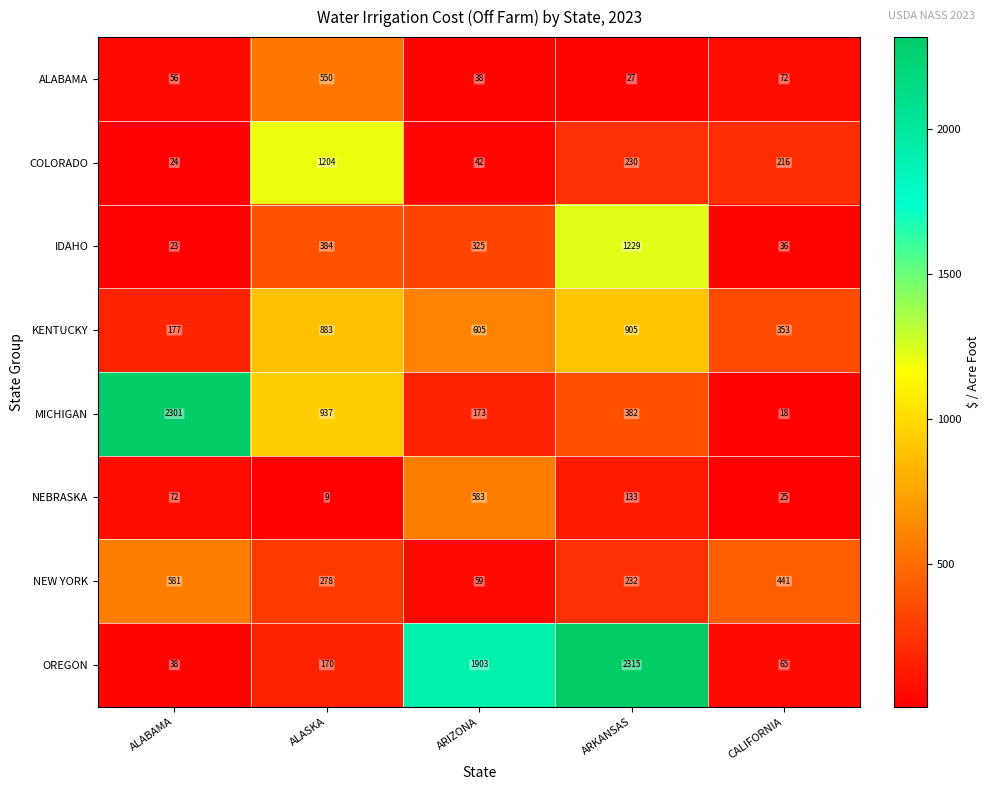

What is the total value across all series at ALASKA?

4415